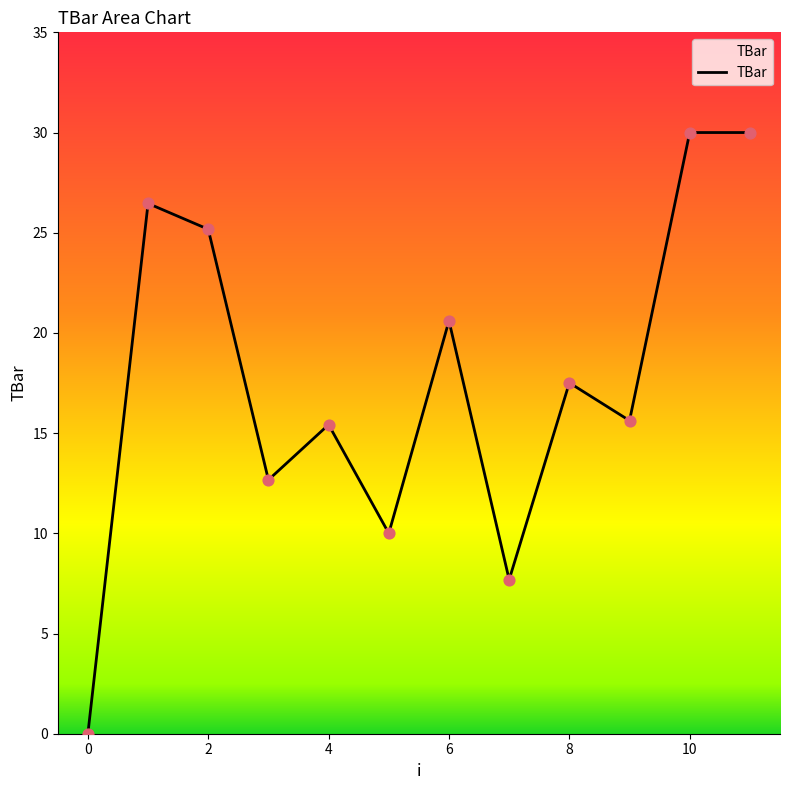

What is the difference between the maximum and minimum values?

30.0